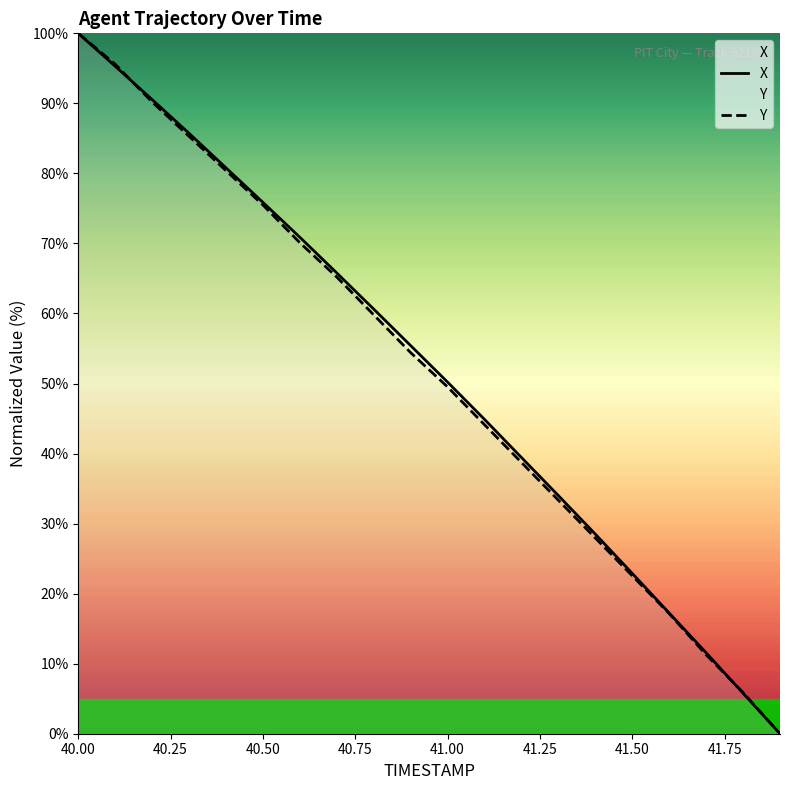

What is the sum of all Y values?

1027.0